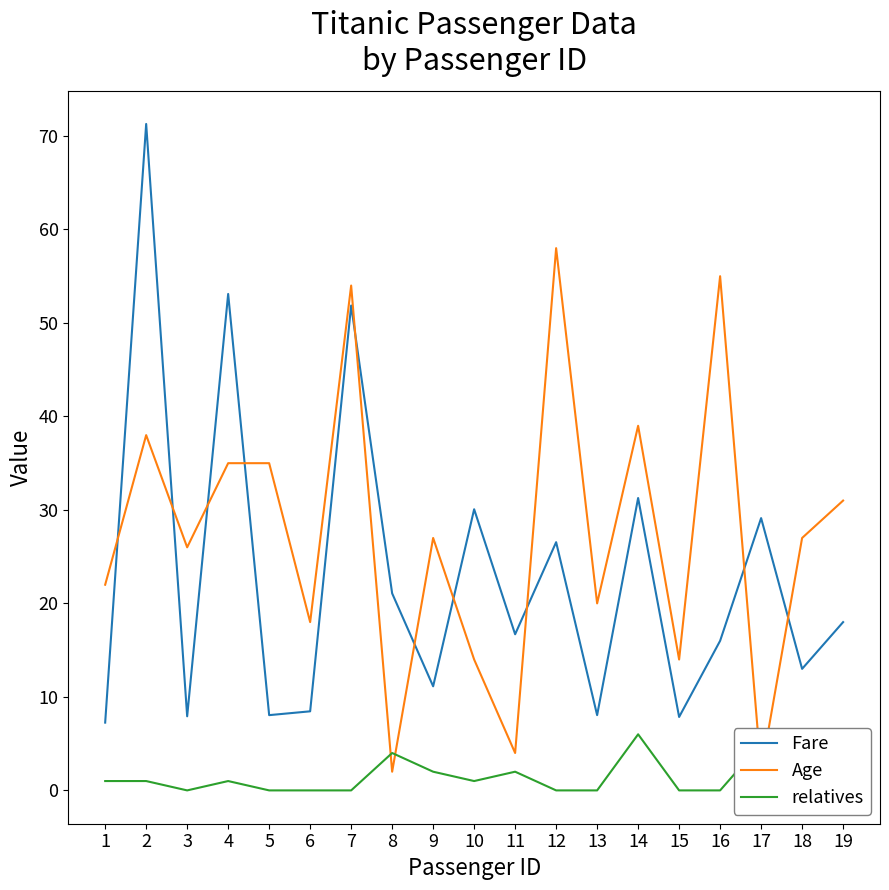

Does the chart have visible grid lines?

No